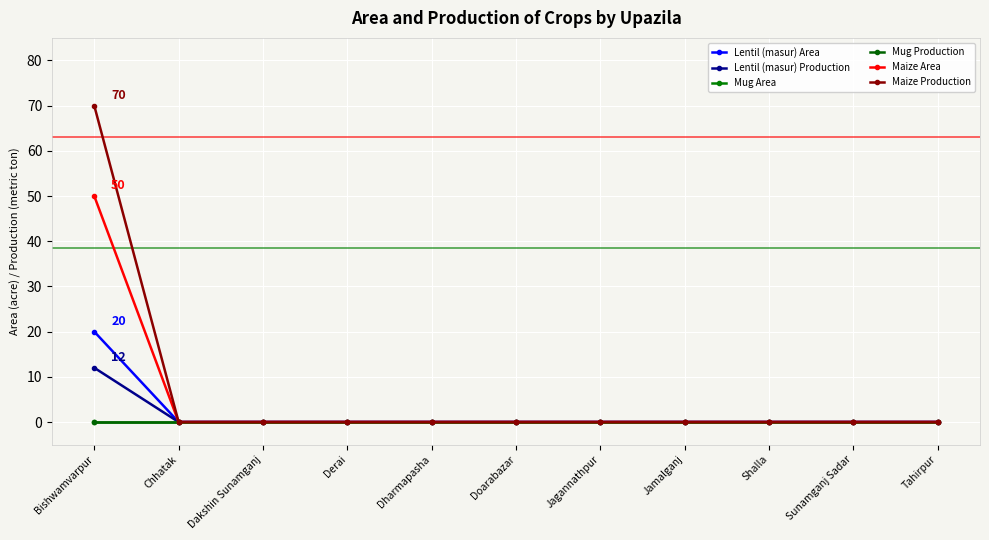

Between Shalla and Sunamganj Sadar, which is larger?

Shalla